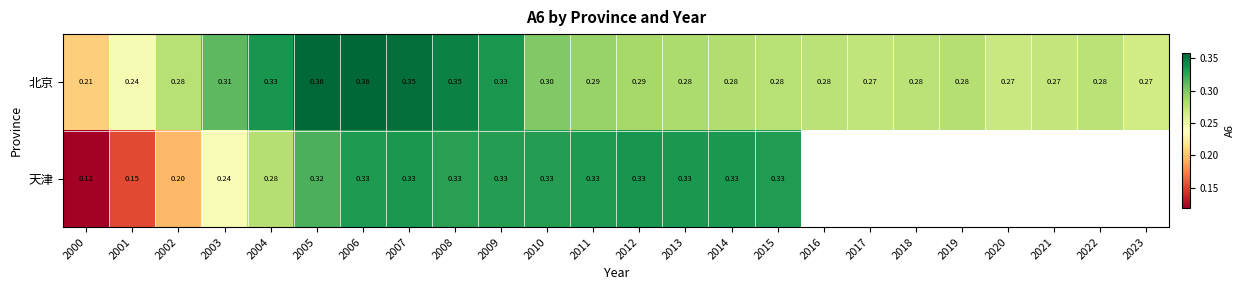

Between 2003 and 2012, which series saw the biggest shift?

天津